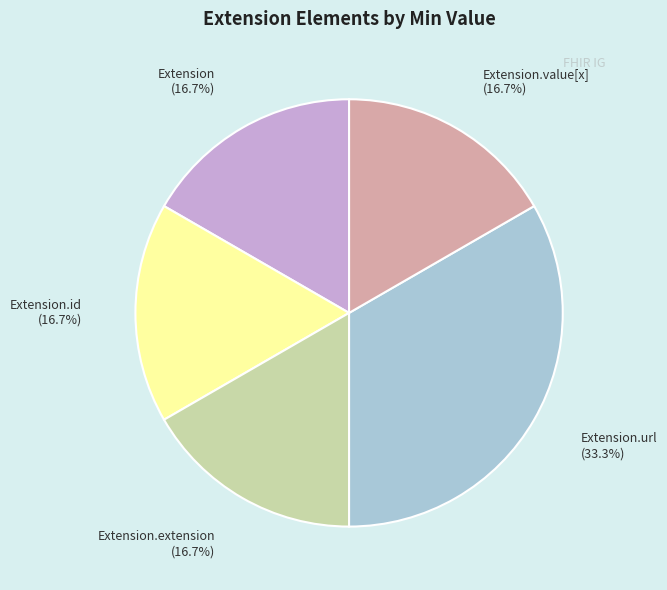

Is there a majority slice in this chart?

No